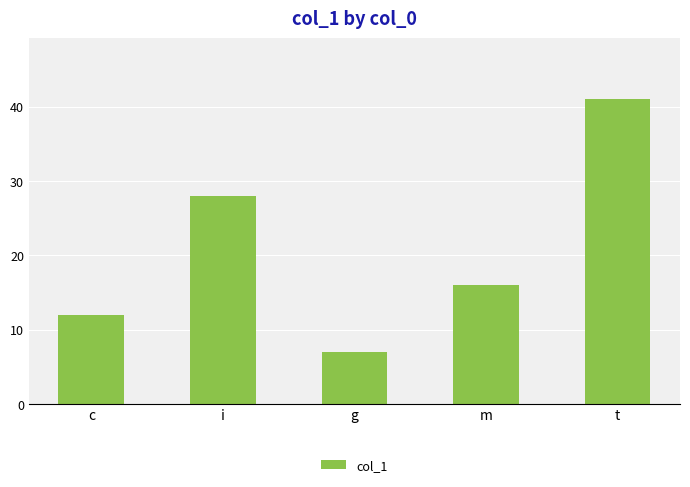

Rank the categories by value from highest to lowest.

t, i, m, c, g